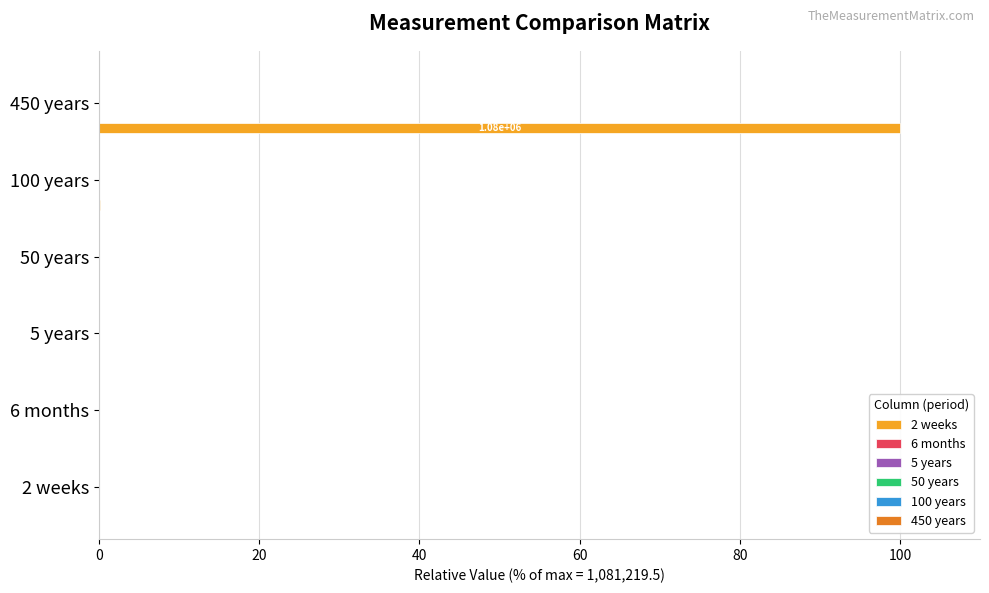

Which series has the largest total across all categories?

2 weeks